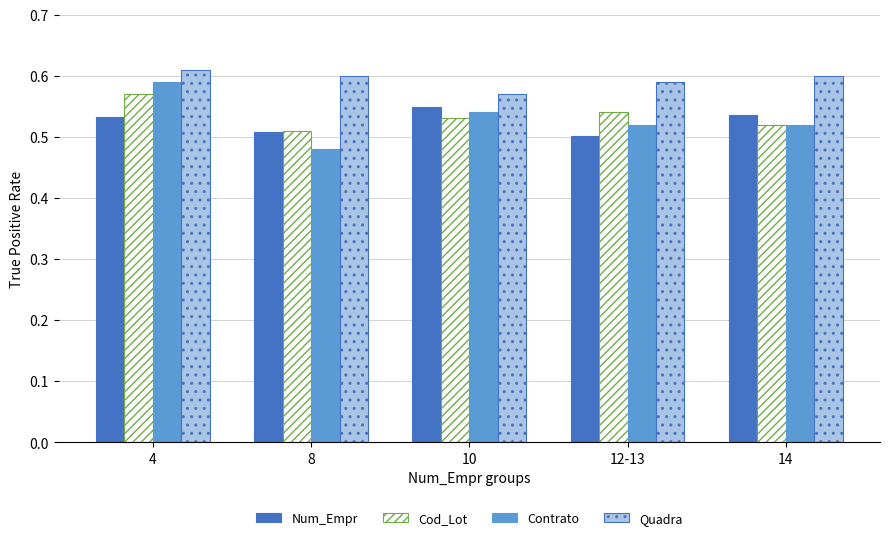

Count the number of data series in this chart.

4